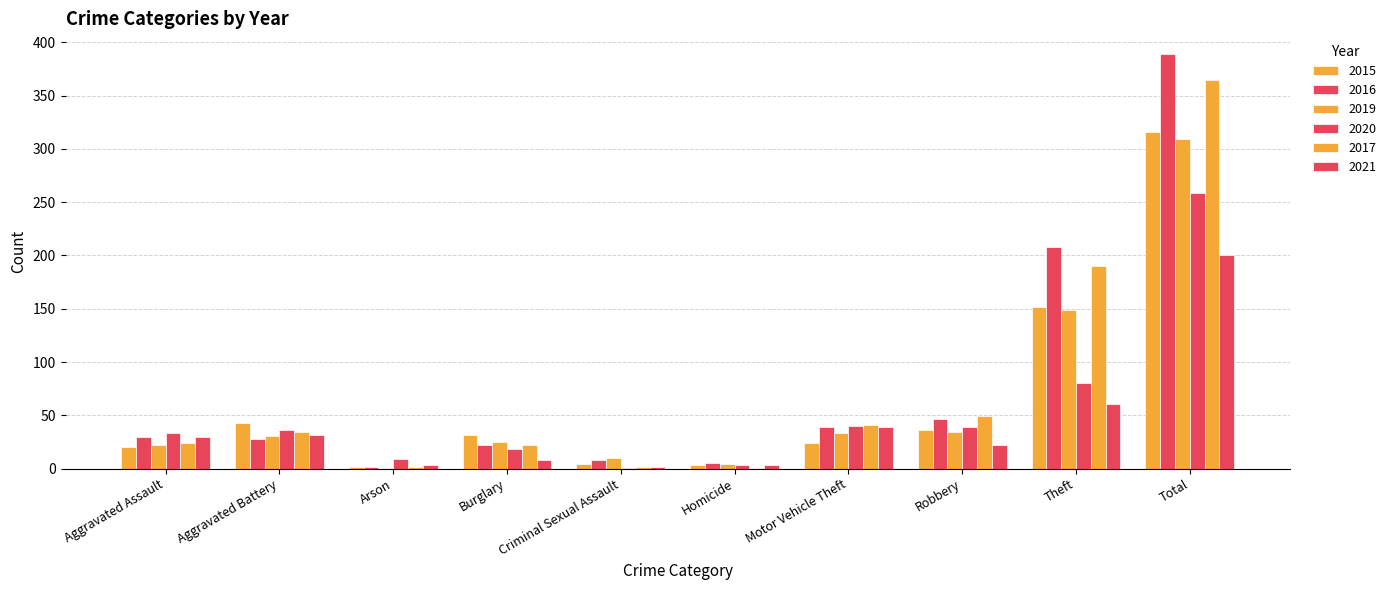

Count the number of categories in the chart.

10